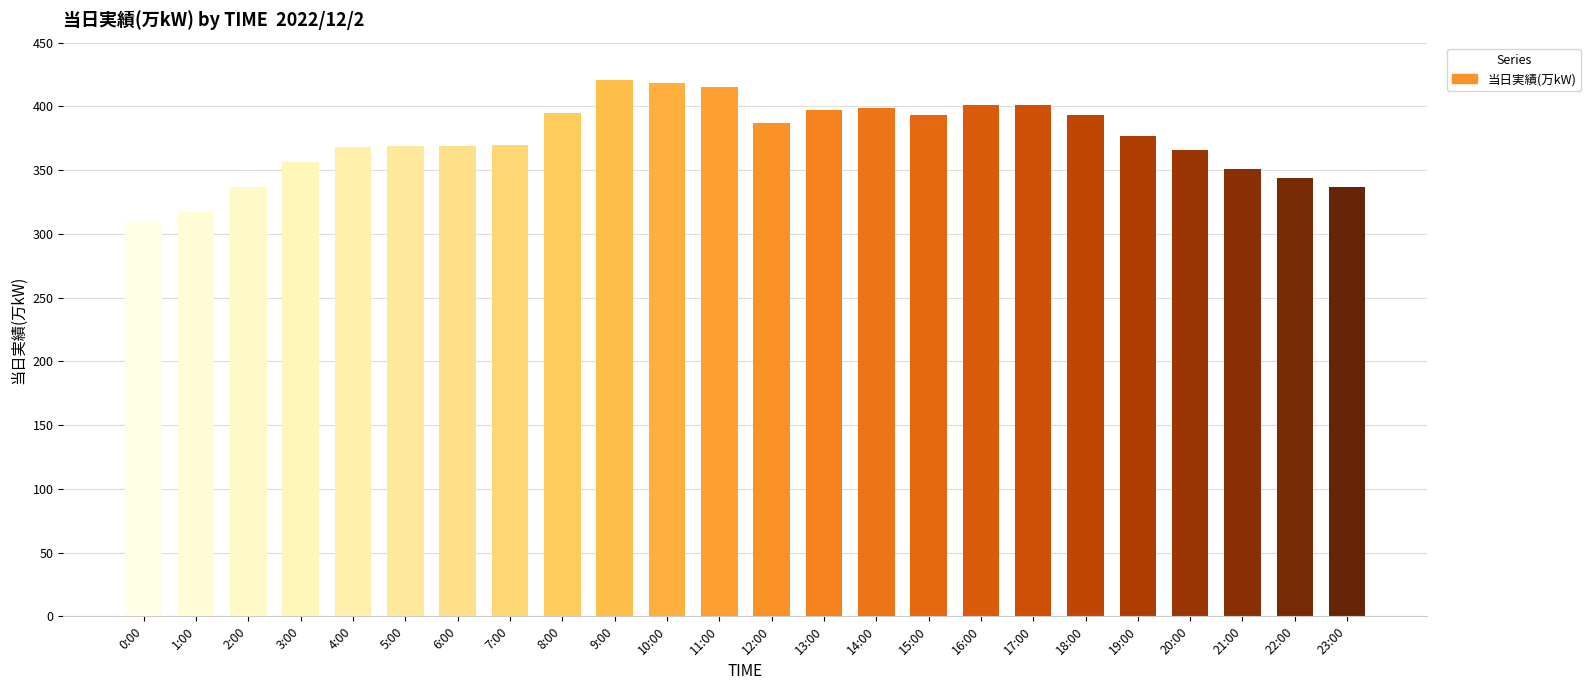

Read the value at 19:00, to the nearest 50.

400